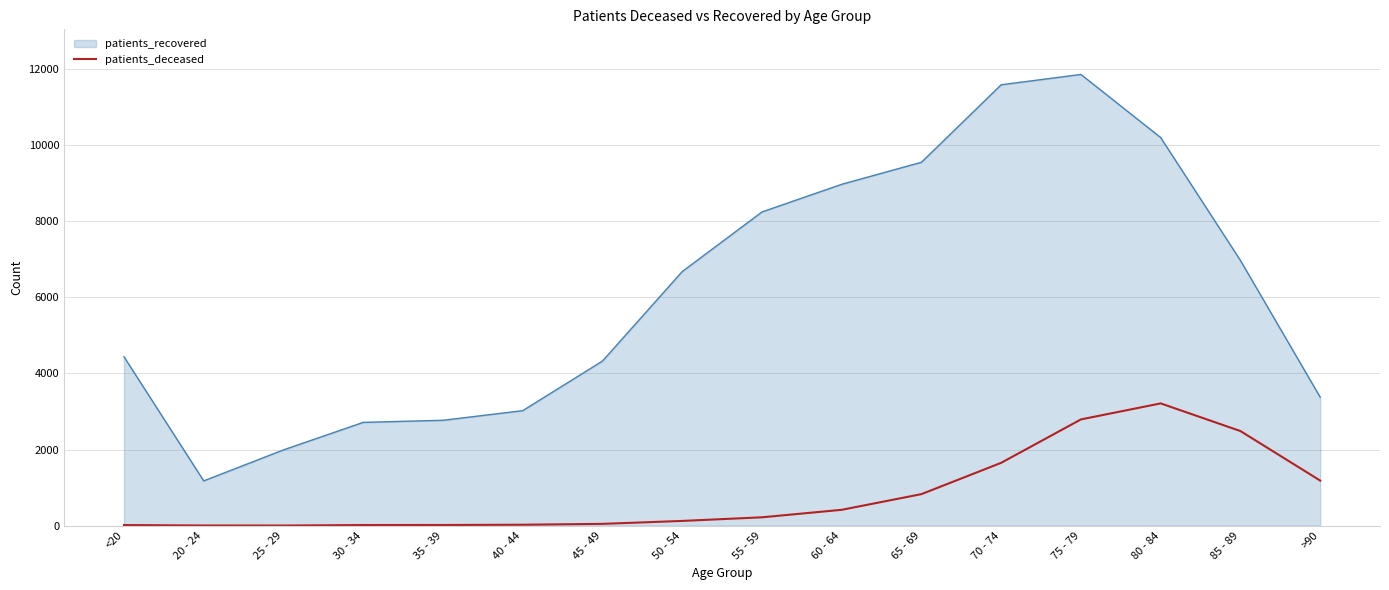

Where is patients_recovered nearest to the value 6515?

50 - 54